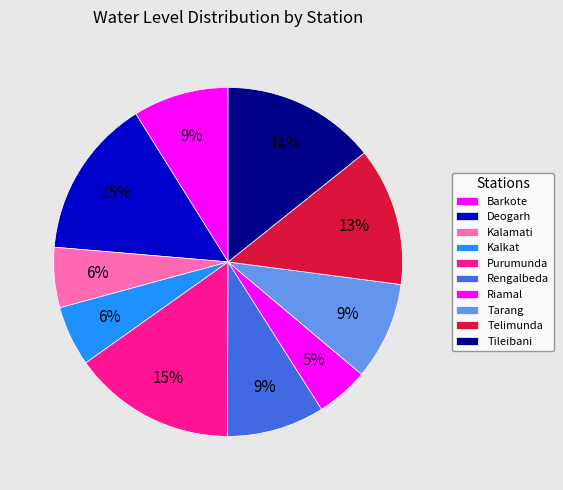

Is there any slice that represents more than half of the pie?

No